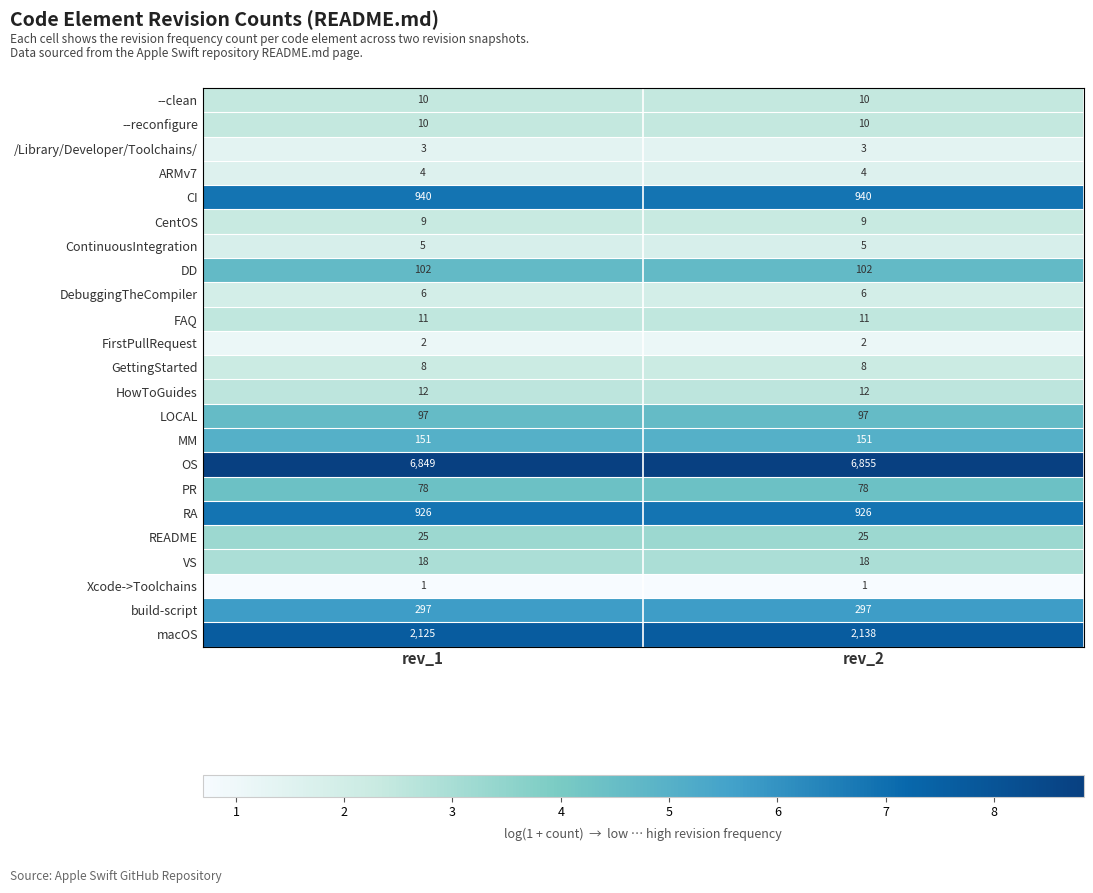

Which category has the highest value across all series?

rev_2